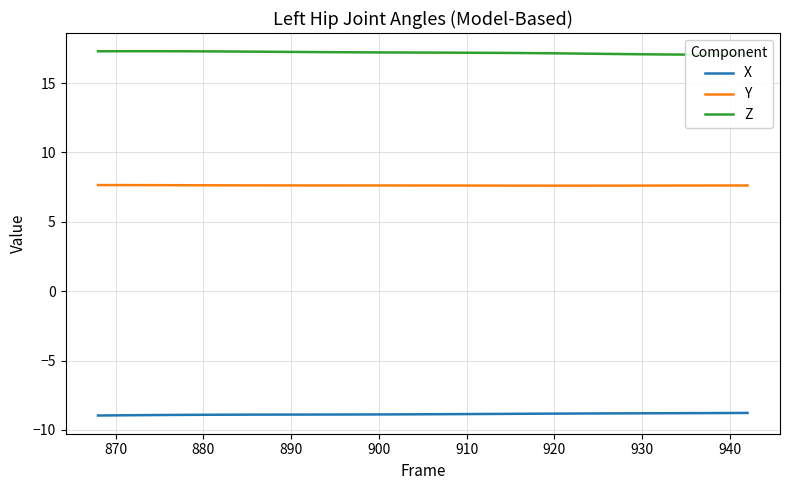

What is the maximum value for Y?

7.6